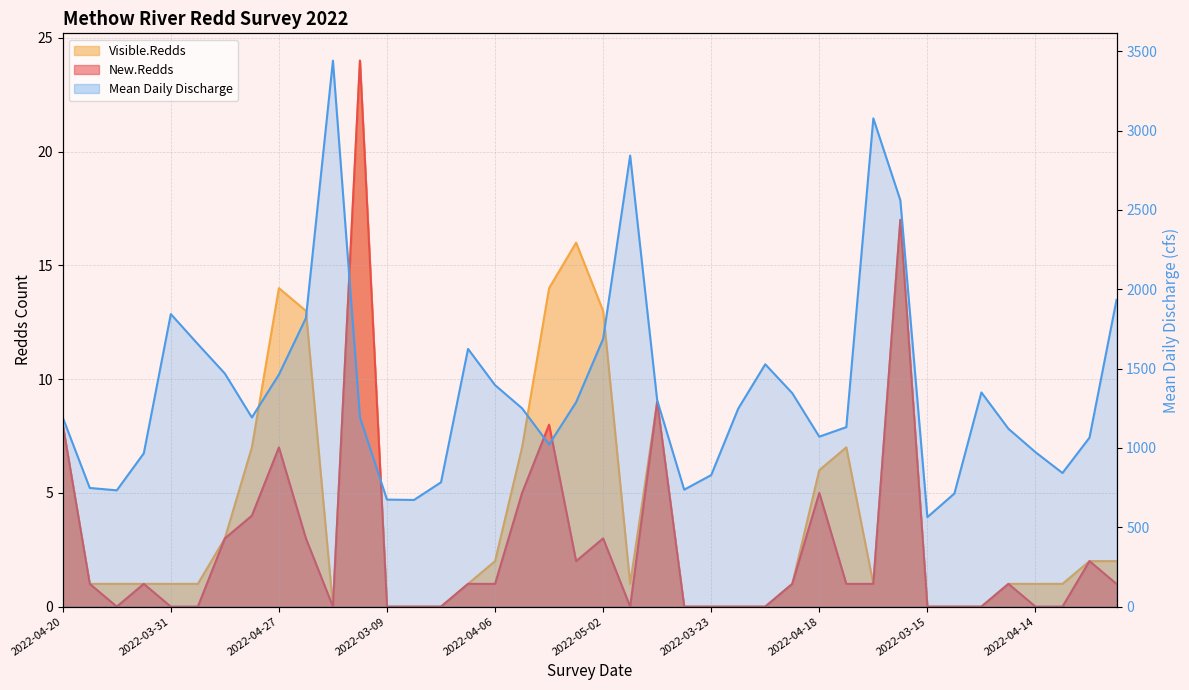

The Visible.Redds series shows 10.7 at 2022-03-23. True or false?

False